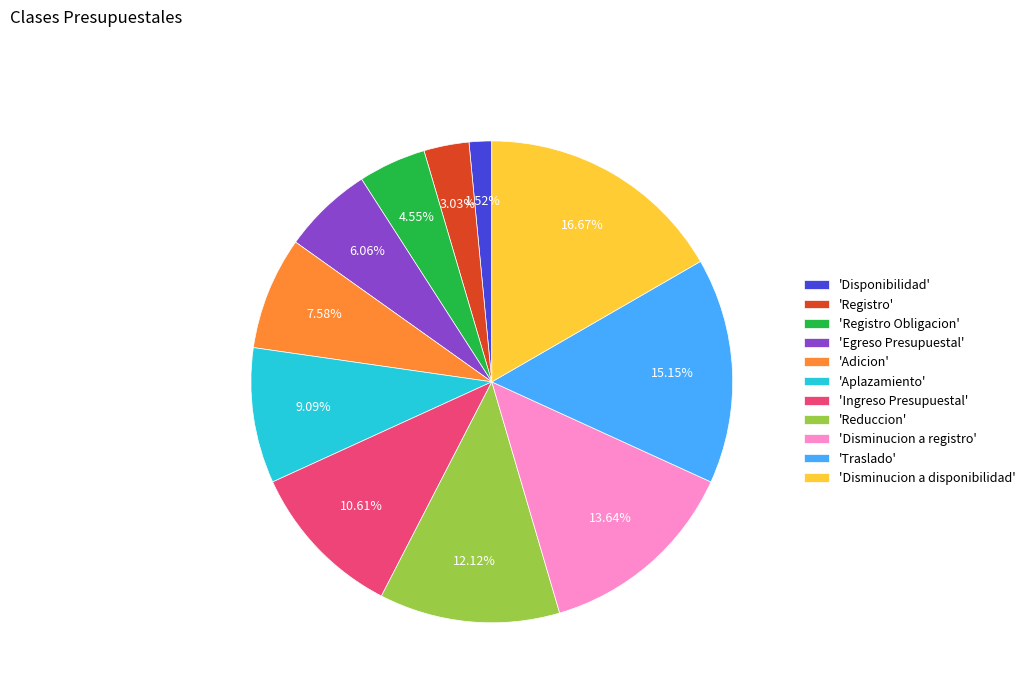

To the nearest percent, what is the difference between the largest and smallest slice percentages?

15%